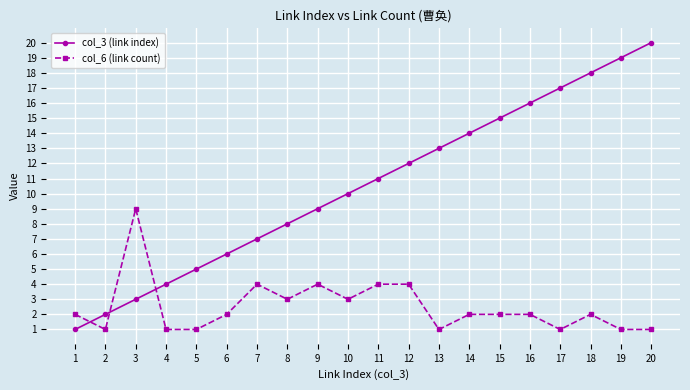

Reading right to left, what are all the values shown in this chart?

col_3 (link index): 20=20	19=19	18=18	17=17	16=16	15=15	14=14	13=13	12=12	11=11	10=10	9=9	8=8	7=7	6=6	5=5	4=4	3=3	2=2	1=1
col_6 (link count): 20=1	19=1	18=2	17=1	16=2	15=2	14=2	13=1	12=4	11=4	10=3	9=4	8=3	7=4	6=2	5=1	4=1	3=9	2=1	1=2